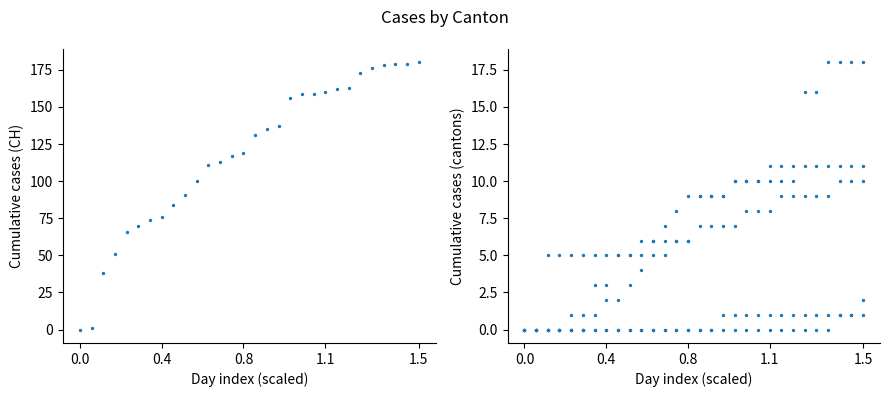

Which series reaches the minimum Y coordinate?

CH